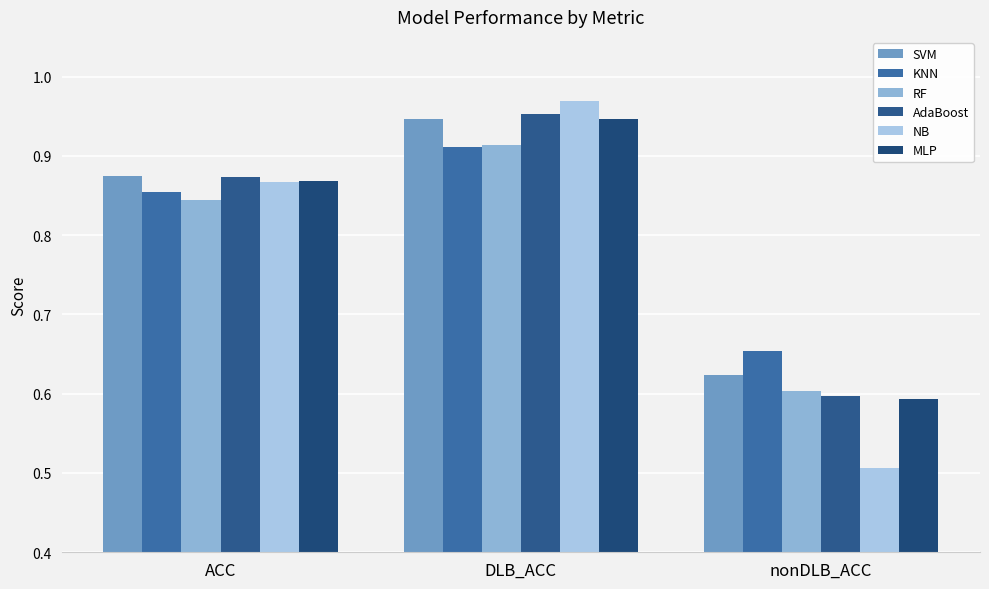

Rank the series by their maximum value, from lowest to highest.

KNN, RF, SVM, MLP, AdaBoost, NB